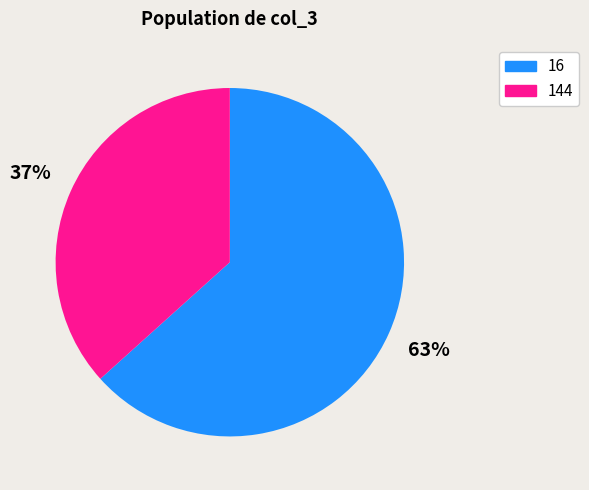

Is it true that 144 is 37% of the pie?

True